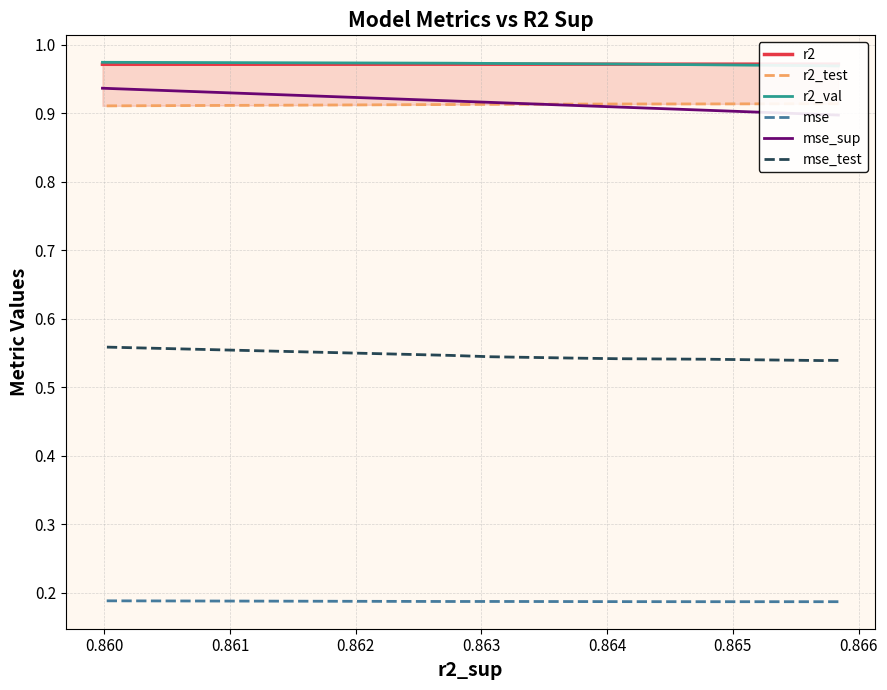

True or false: r2 and mse_test intersect in this chart.

False